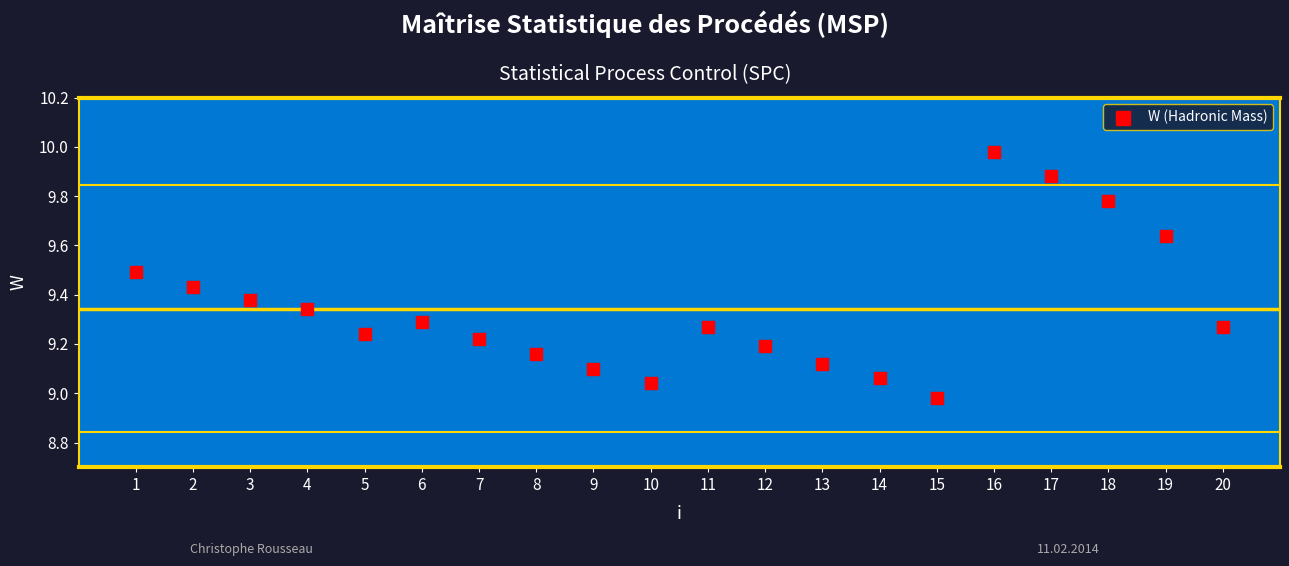

What is the range of X values (max minus min)?

19.0